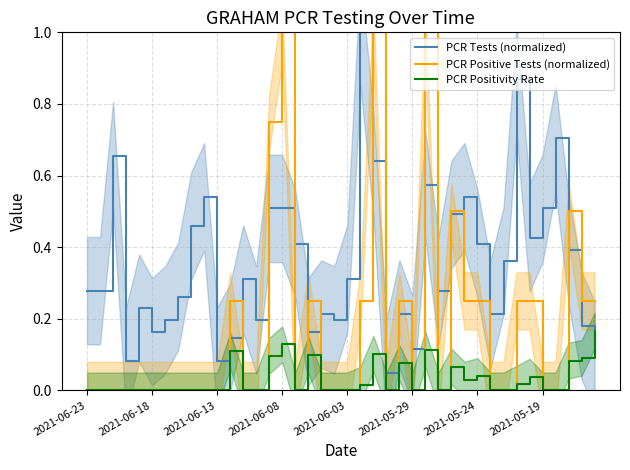

Which series ends up on top after the final intersection of PCR Tests (normalized) and PCR Positivity Rate?

PCR Positivity Rate